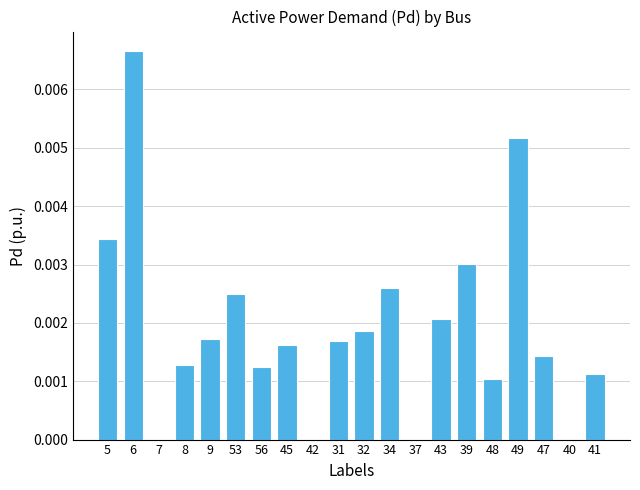

Are the bars horizontal?

No